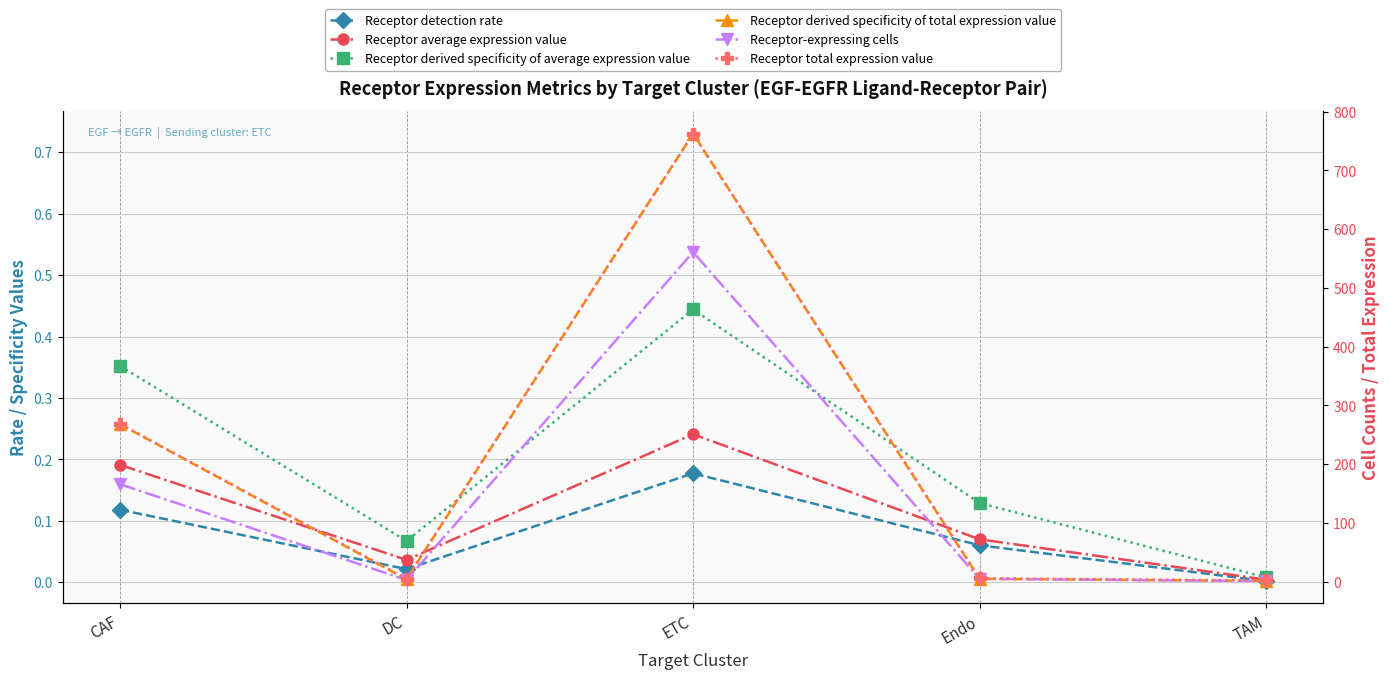

What is the label of the 3rd point from the right?

ETC